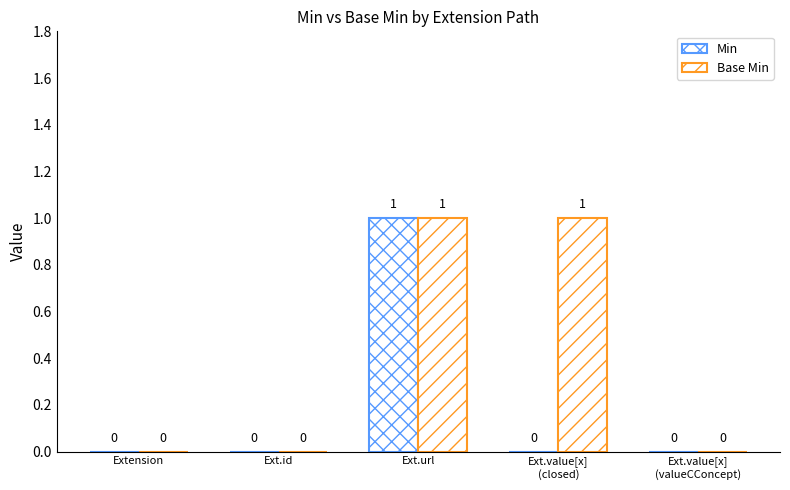

How many groups of bars are there?

5